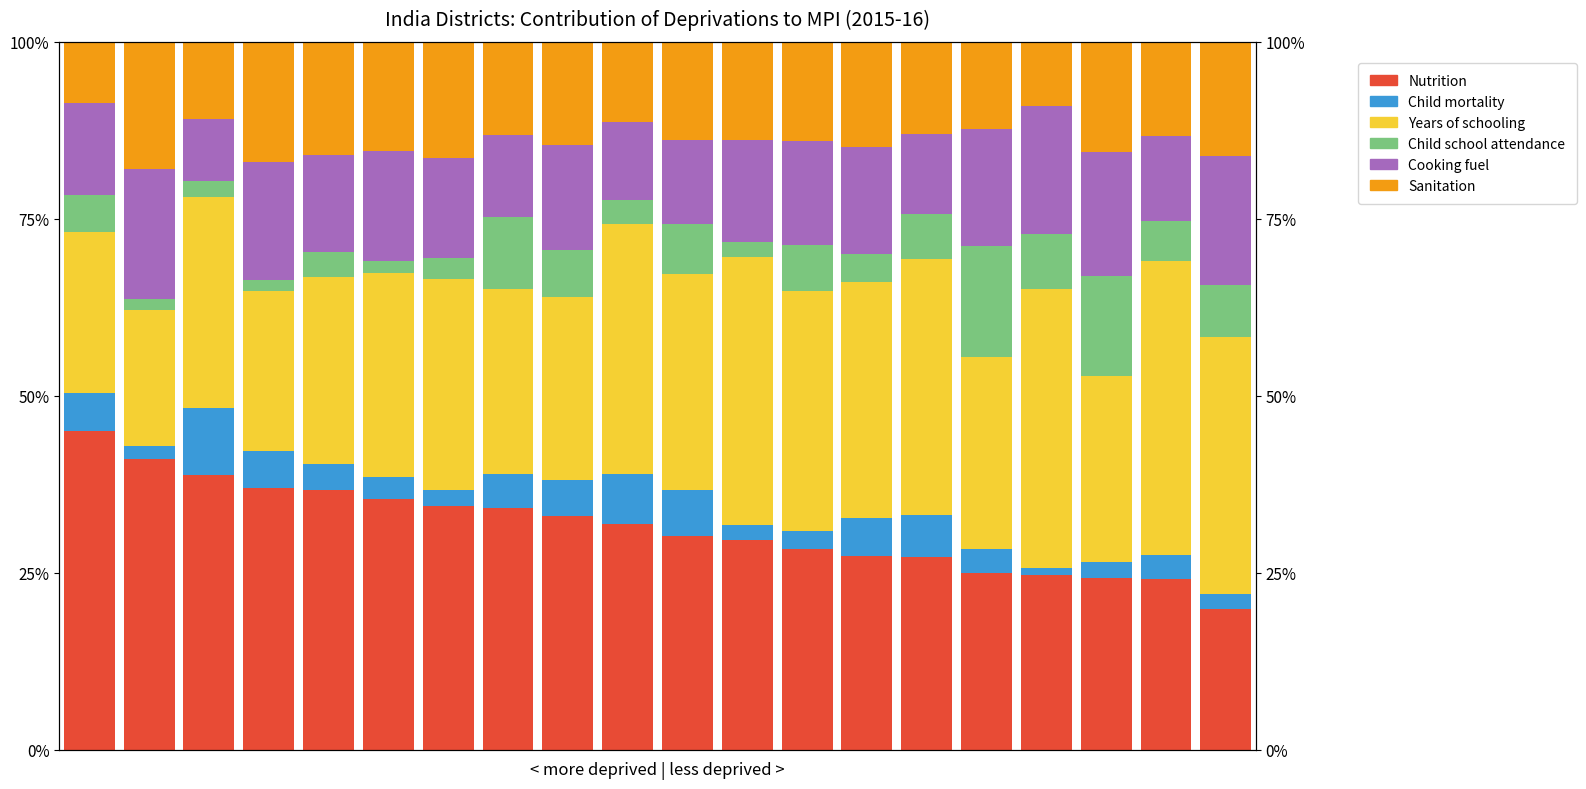

Which category has the lowest value across all series?

16